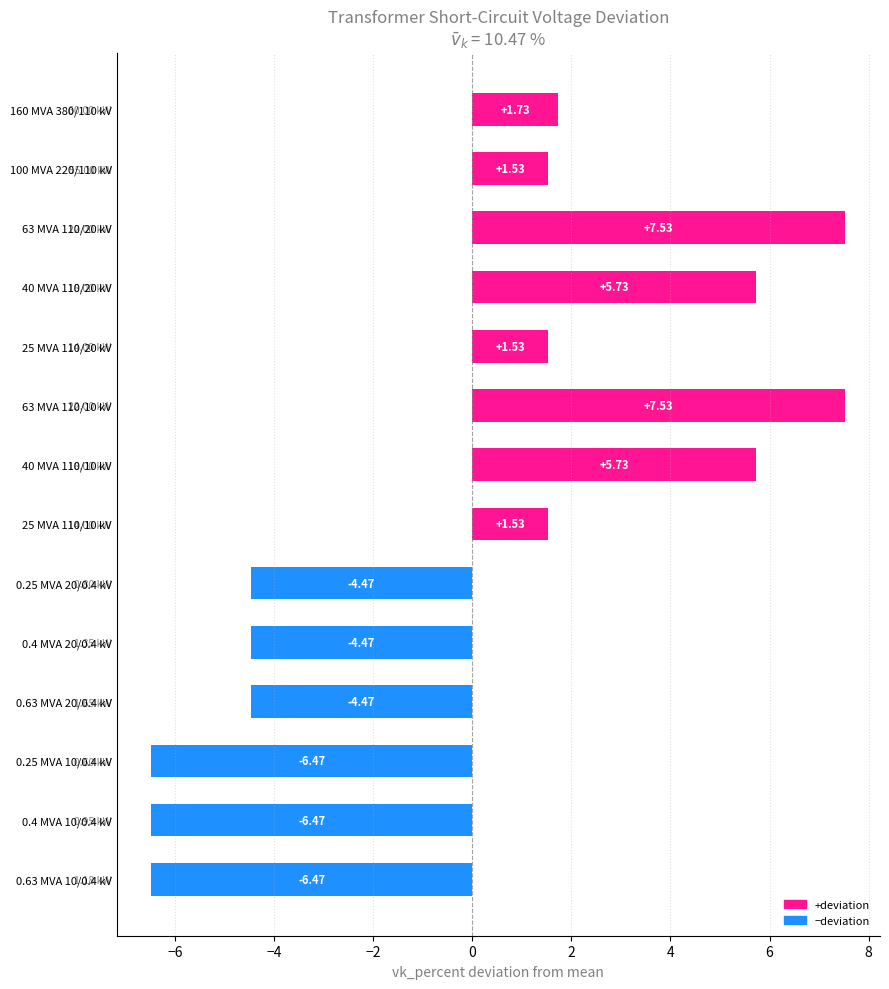

Between 0.63 MVA 10/0.4 kV and 0.4 MVA 20/0.4 kV, which is larger?

0.4 MVA 20/0.4 kV